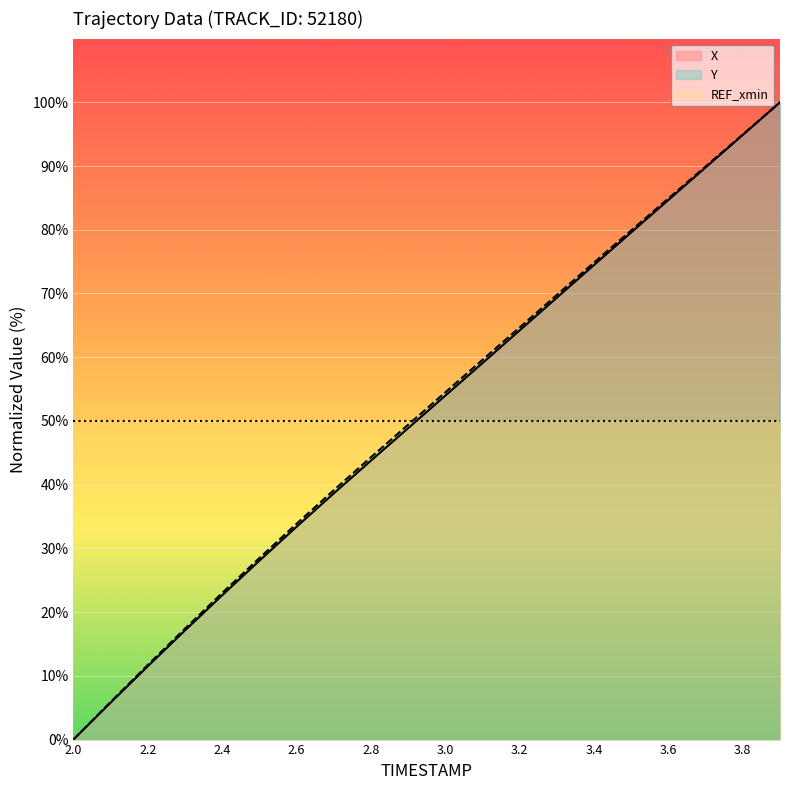

List the series in order of their overall mean, lowest first.

X, Y